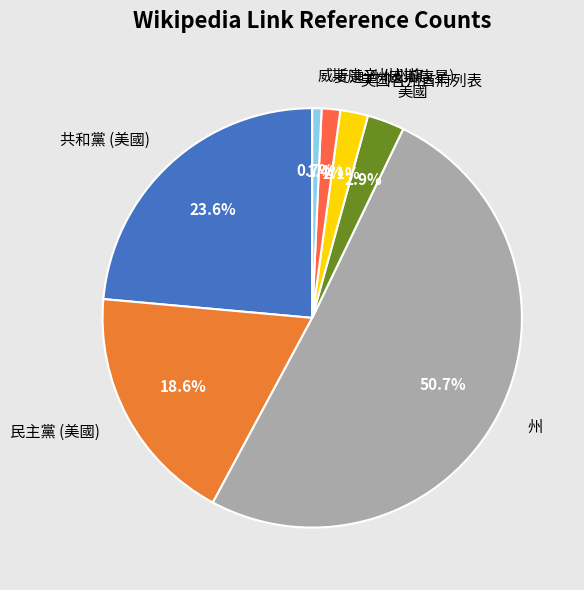

To the nearest percent, what is the difference between the largest and smallest slice percentages?

50%